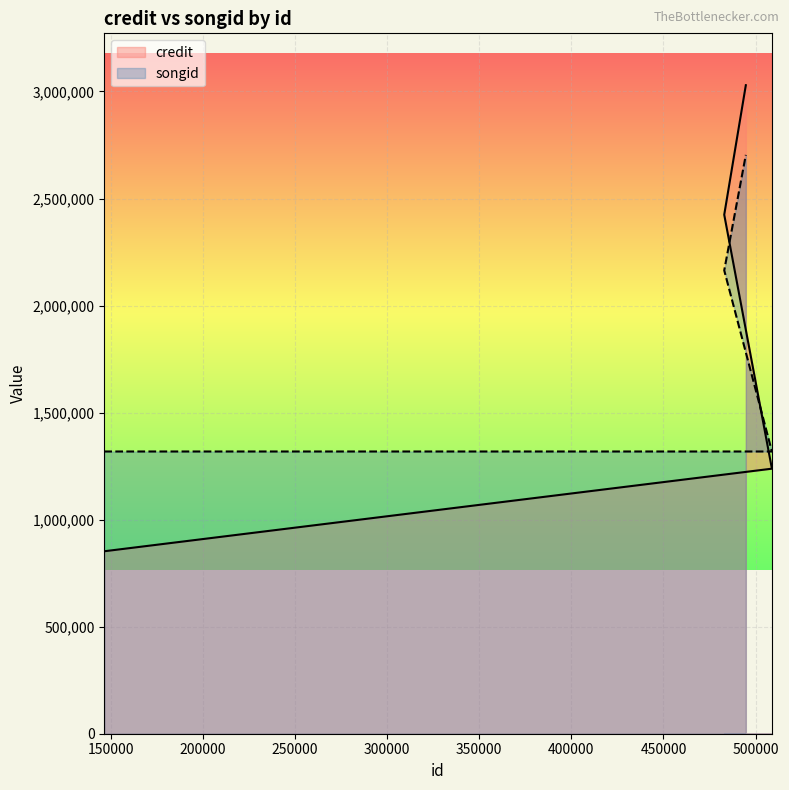

What is the approximate value of songid at 146428?

1318289